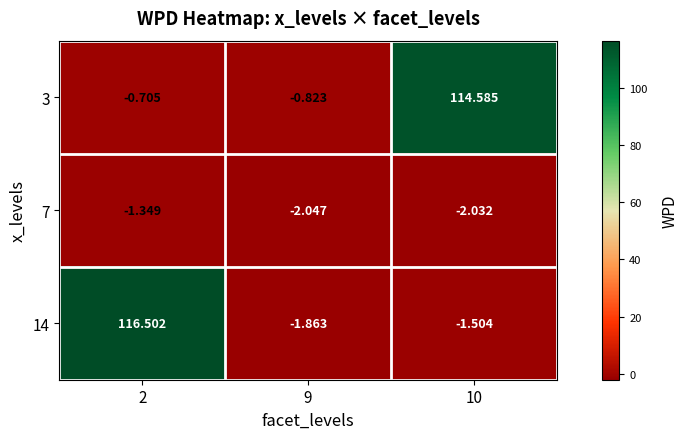

Which series has the widest spread of values?

14